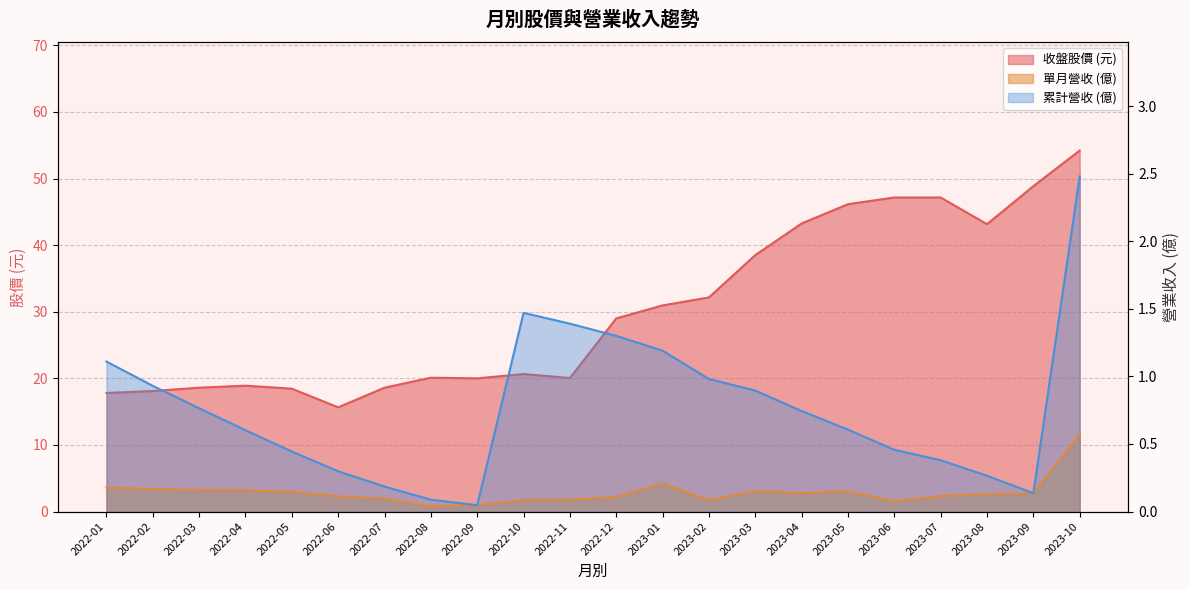

Where is the first local minimum for 收盤?

2022-06